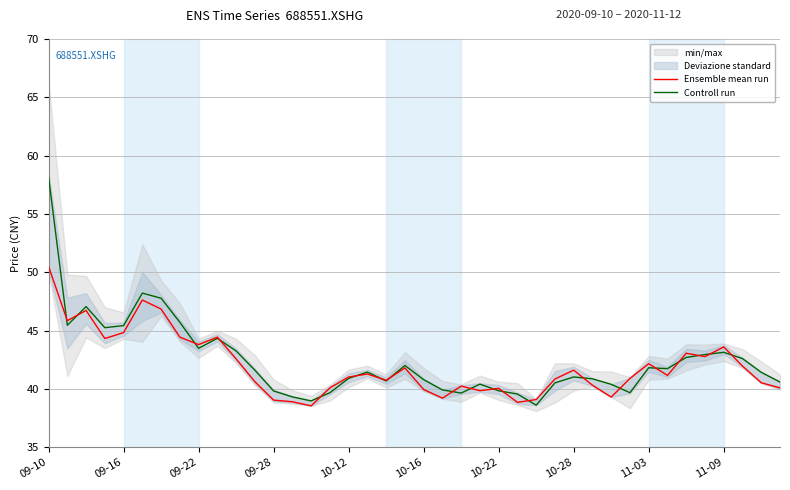

Which category has the highest value across all series?

09-10